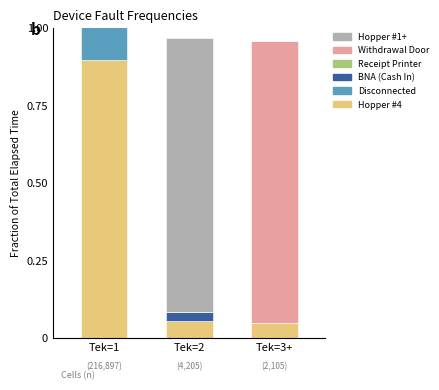

Count the Receipt Printer values in the range 0 to 1.

3